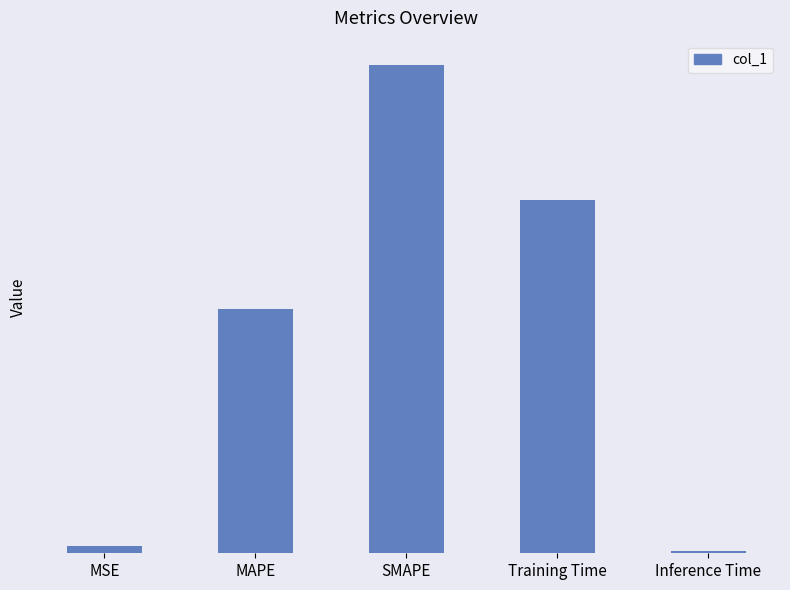

What position from the left is MAPE?

2